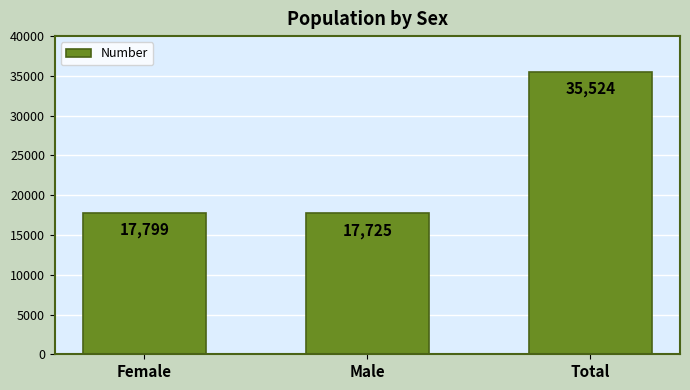

Reading left to right, transcribe all the data shown in this chart.

Female=17799	Male=17725	Total=35524